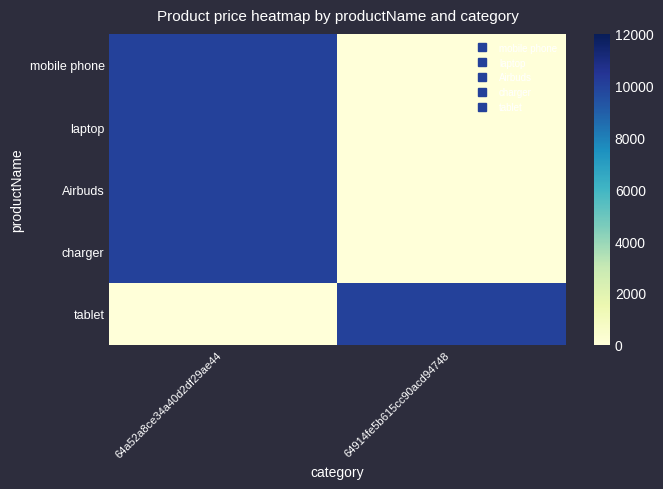

What is the greatest value displayed?

10000